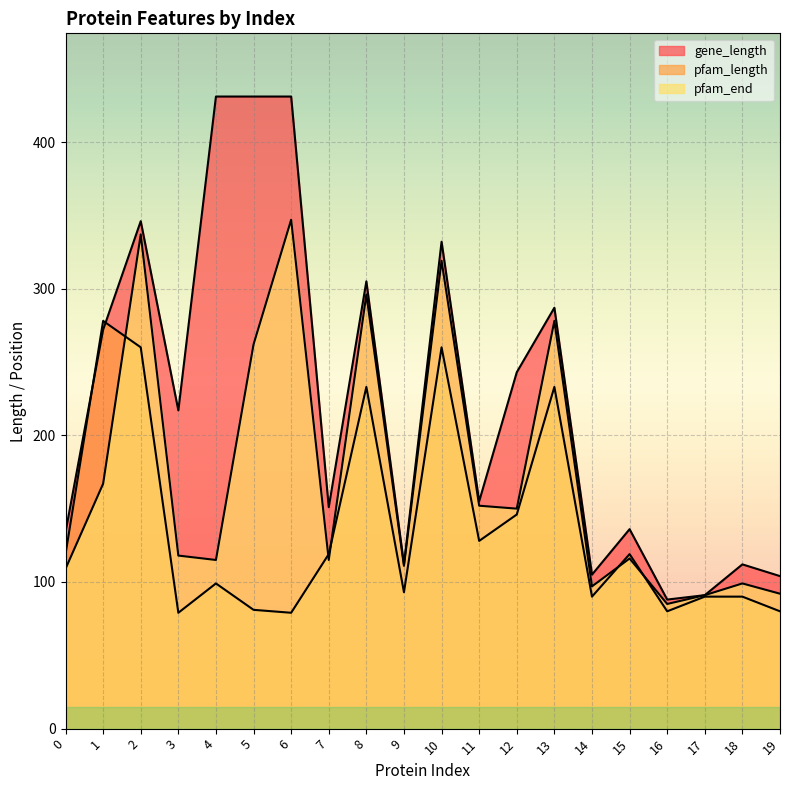

At which label does pfam_end first exceed 118?

1